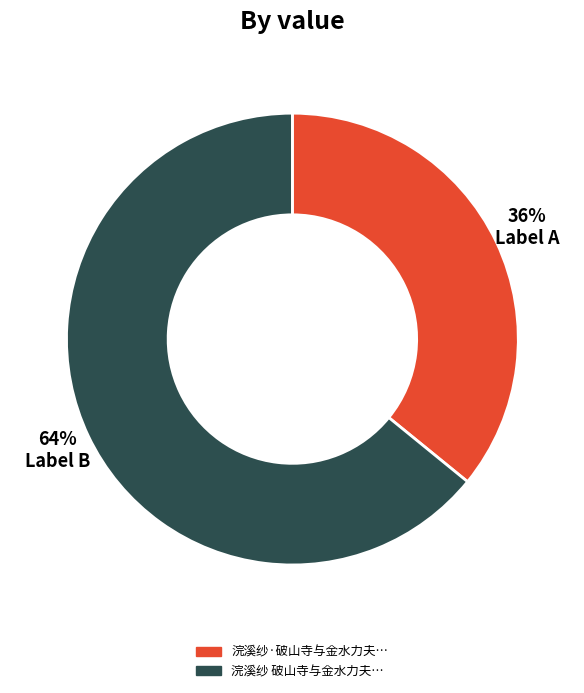

To the nearest percent, what is the average slice percentage?

50%